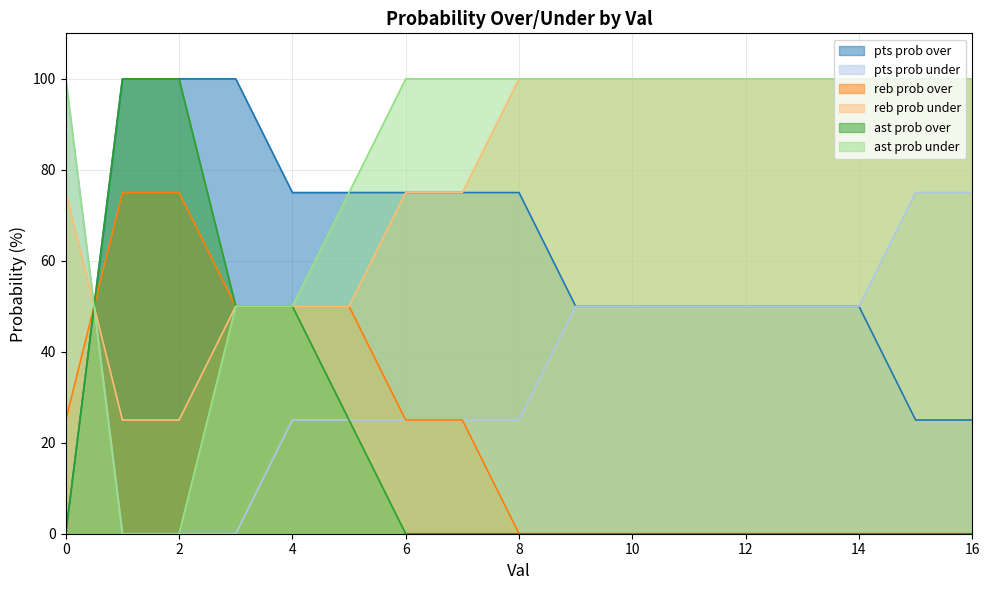

How many positive values does the ast prob over series have?

5